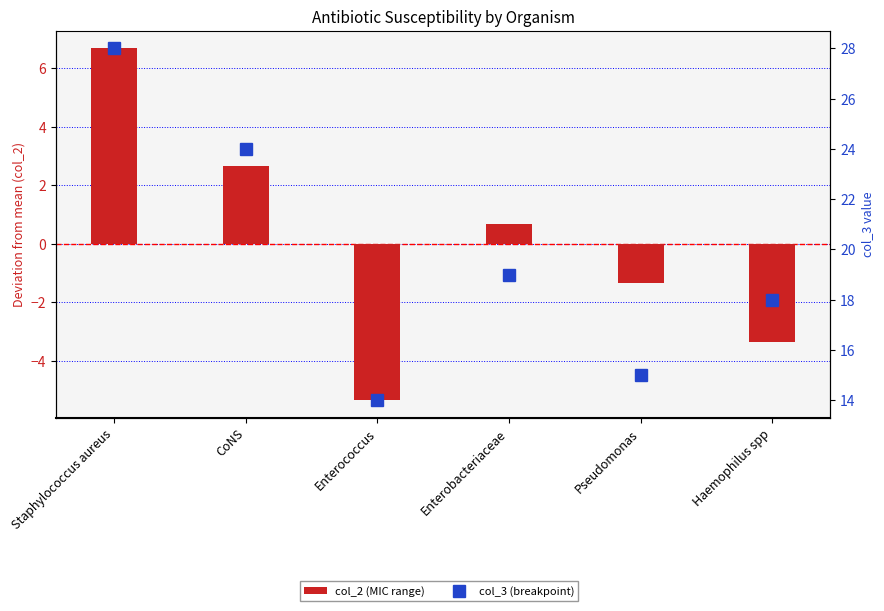

What is the sum of the col_2 (MIC range) values at CoNS and Enterococcus?

-2.7